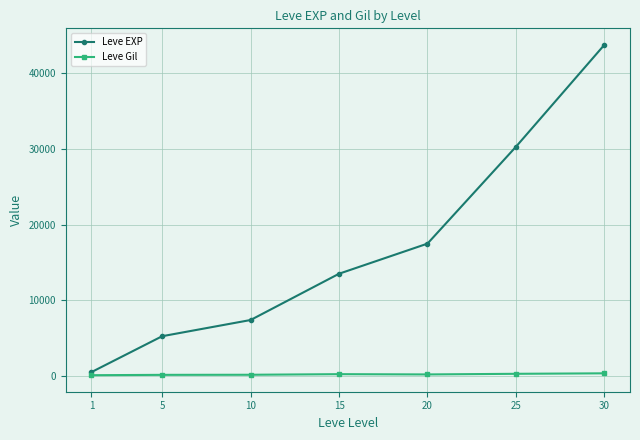

True or false: Leve EXP has more than 0 points higher than both neighbors.

False